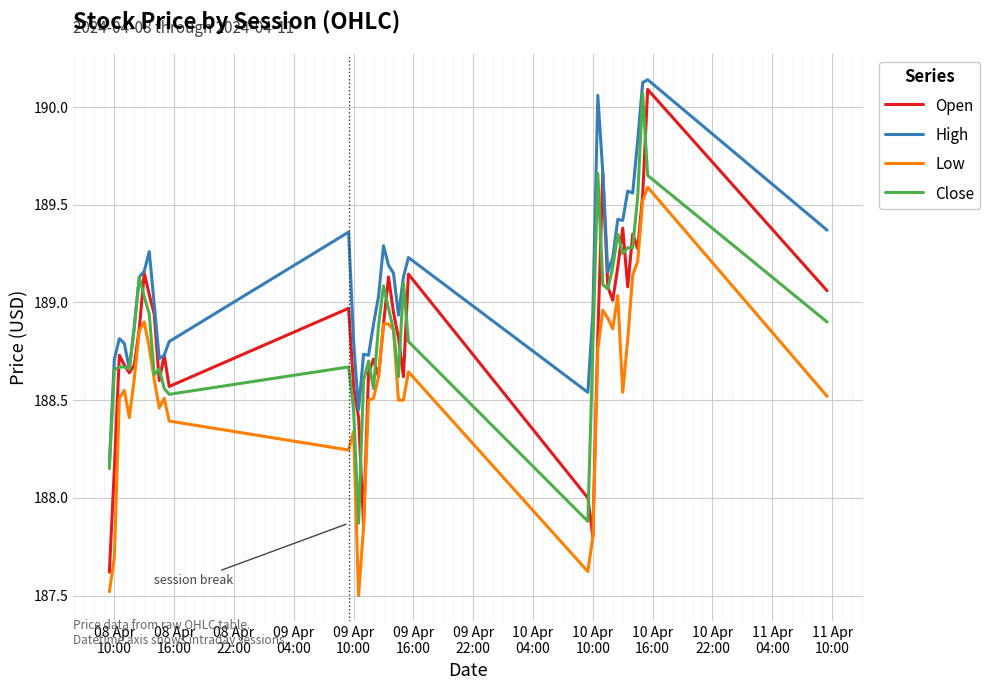

Which series has the widest spread of values?

Open